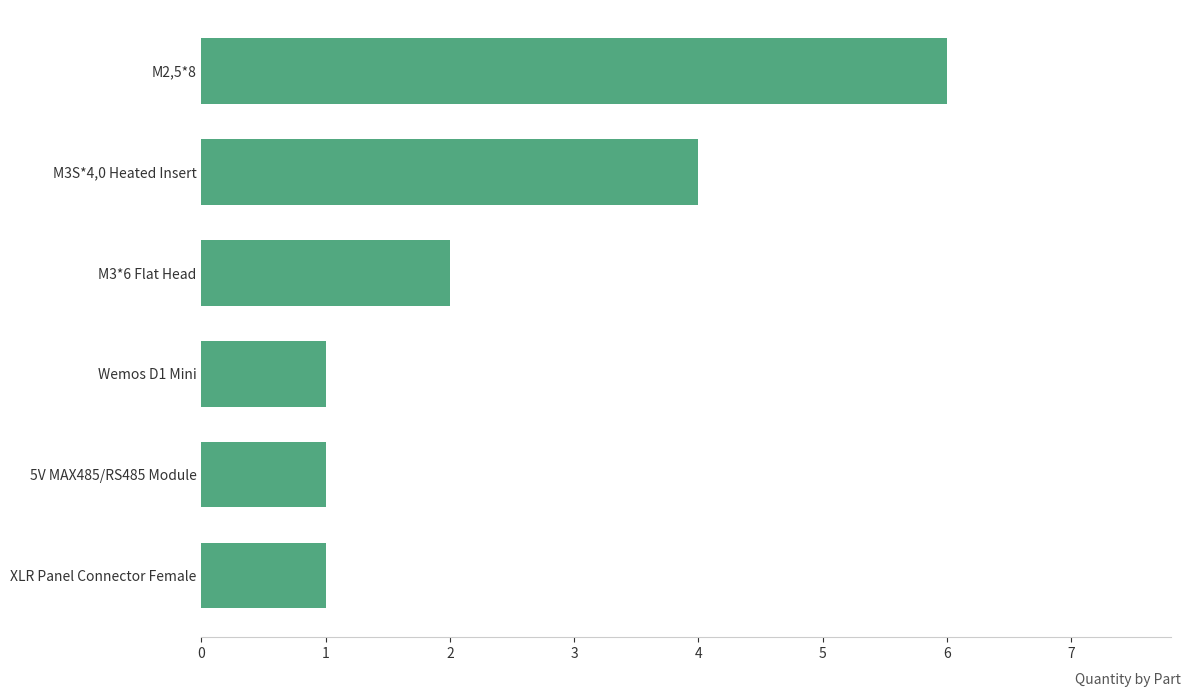

At which category does the chart reach its peak across all series?

M2,5*8